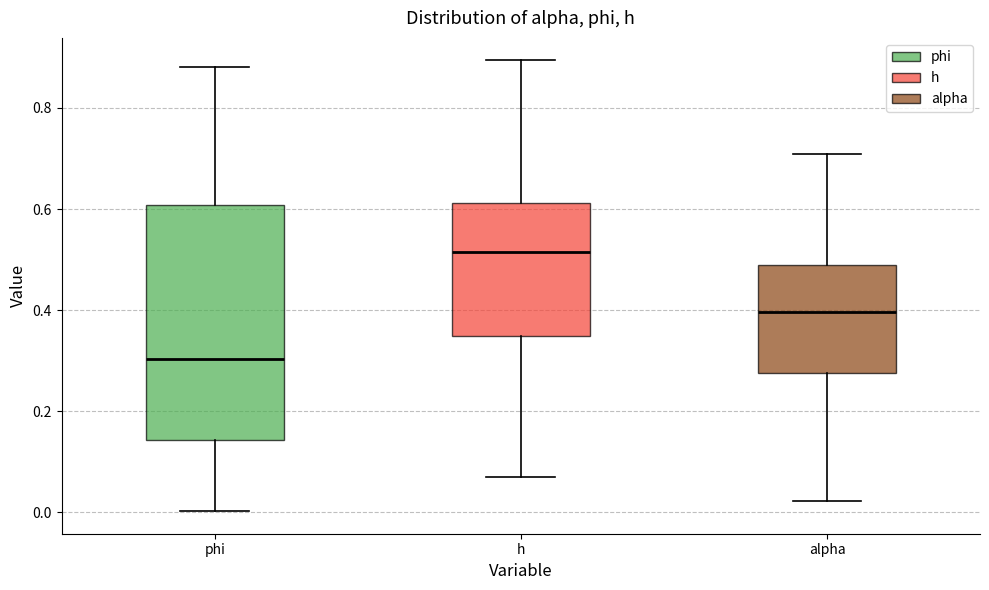

Reading left to right, transcribe this box plot: for each box, give where its median line is, the range the box spans, and where its two whiskers end, as read against the y-axis. The values are not printed on the chart, so give them approximately, as read against the axis.

phi: median 0.30, box 0.14 to 0.60, whiskers 0.00 to 0.88
h: median 0.52, box 0.34 to 0.62, whiskers 0.08 to 0.90
alpha: median 0.40, box 0.28 to 0.48, whiskers 0.02 to 0.70